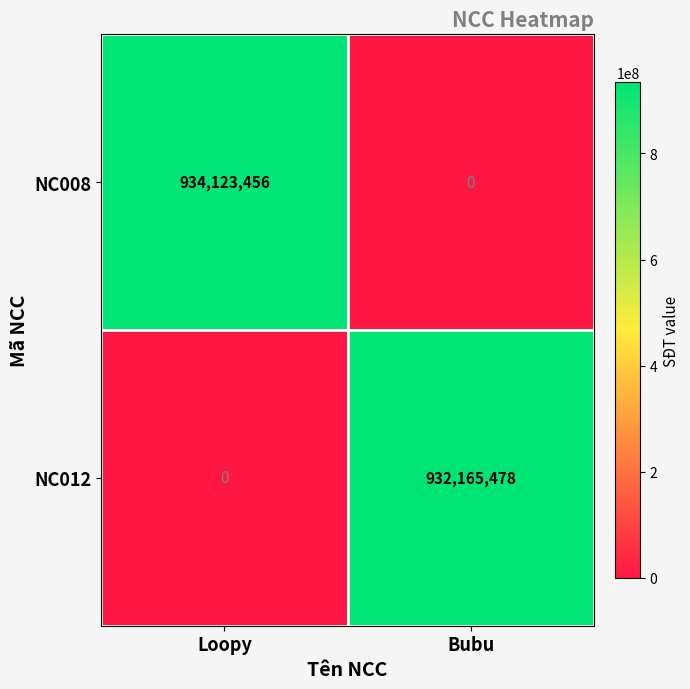

Where is NC012 nearest to the value 466082739?

Loopy